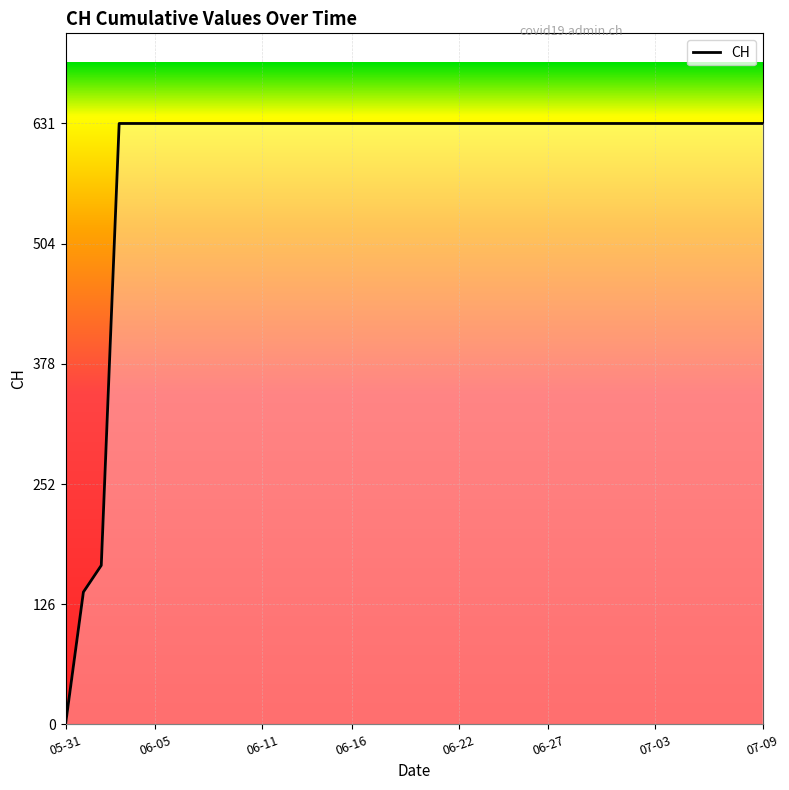

What is the difference between the second highest and second lowest values?

492